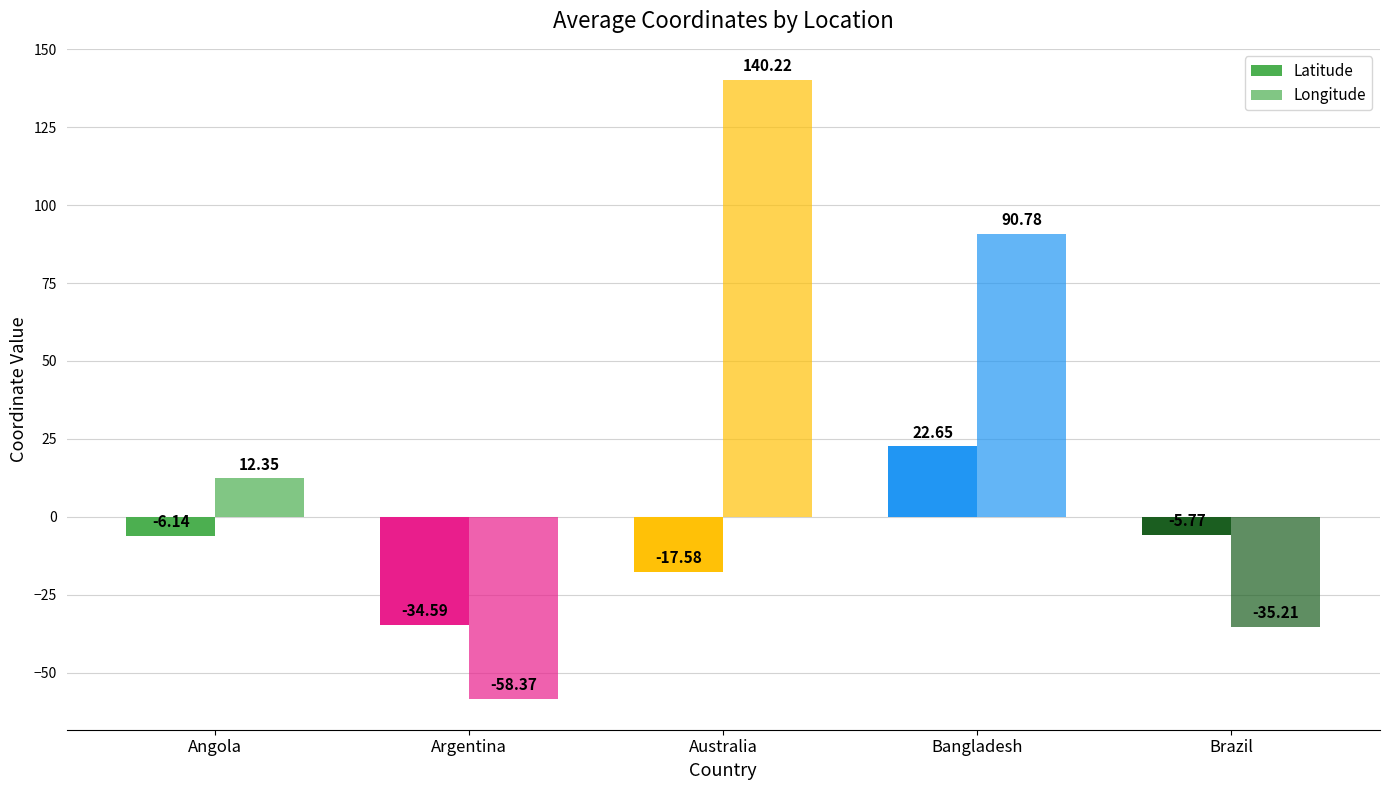

How many bars are there in total?

10